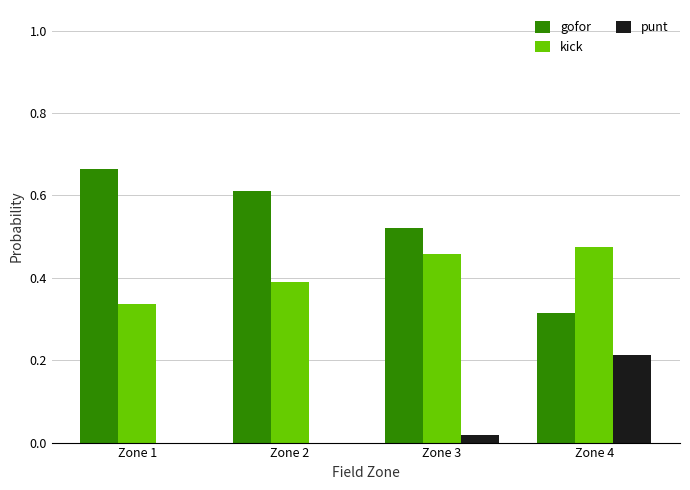

Which series changed the most between Zone 1 and Zone 4?

gofor